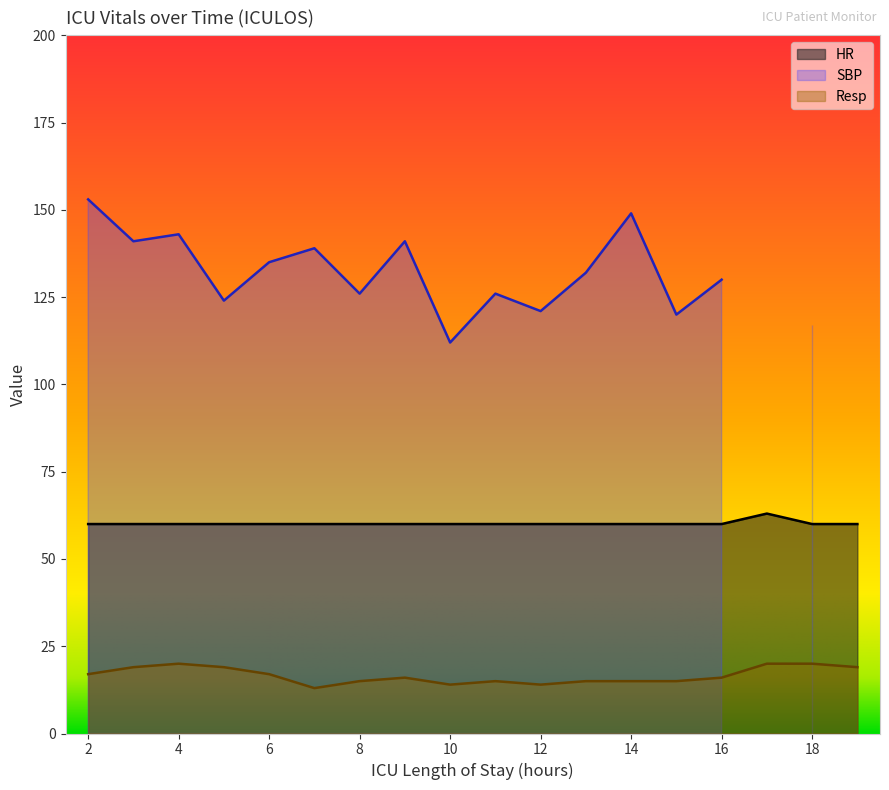

What is the maximum value for HR?

63